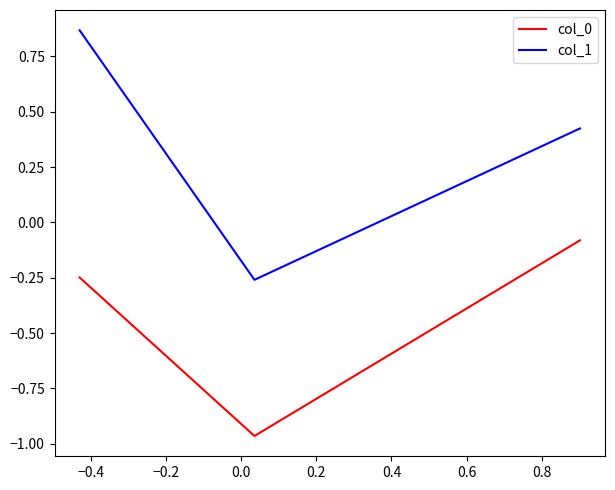

Rank the series by their maximum value, from lowest to highest.

col_0, col_1